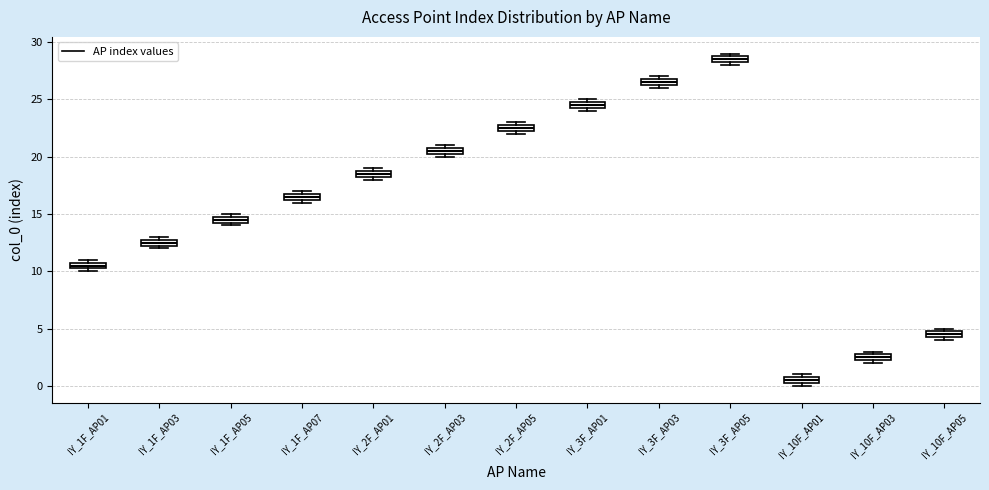

Which box has the highest median line?

IY_3F_AP05